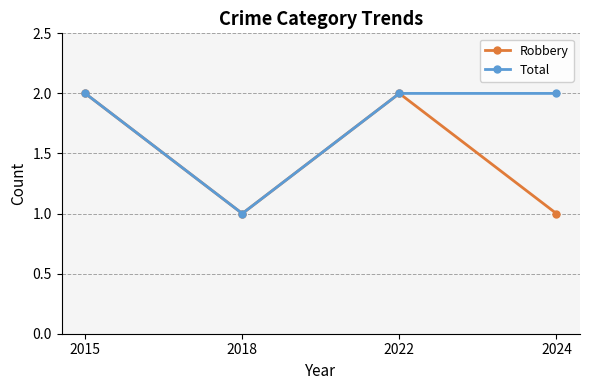

Where is the first local minimum for Robbery?

2018